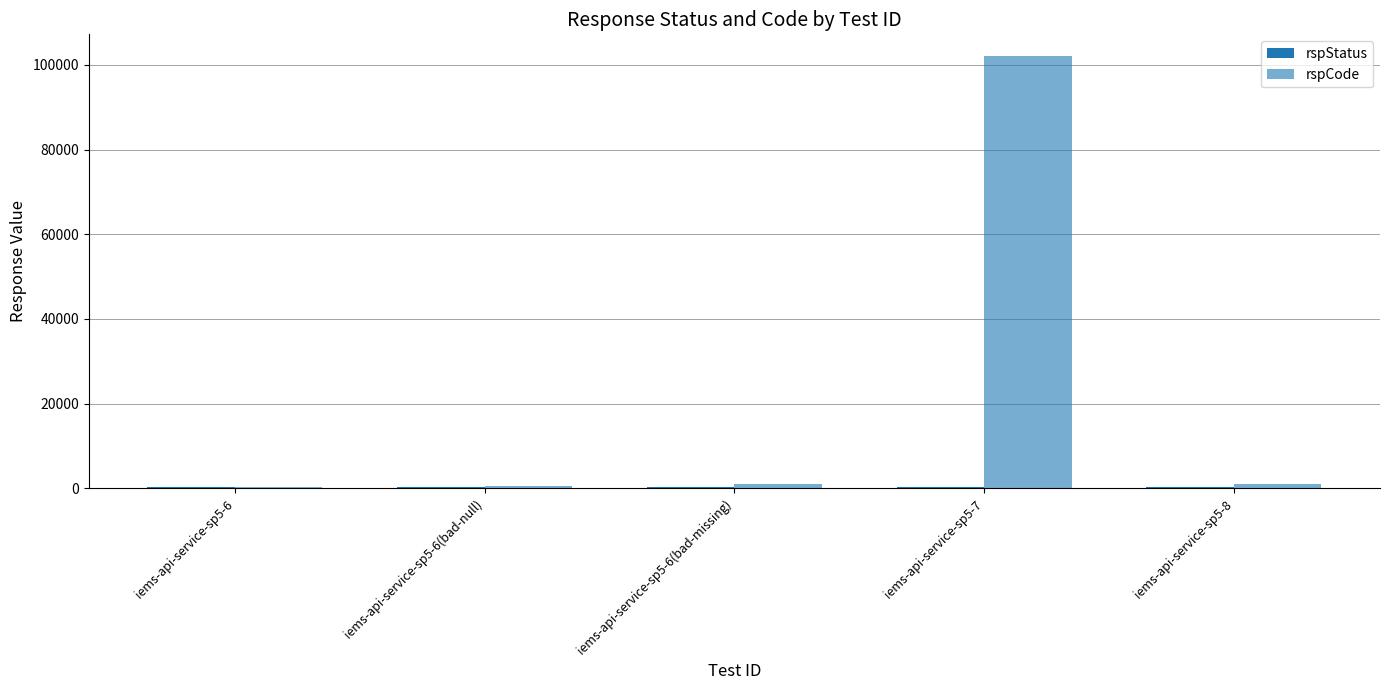

What is the sum of all rspCode values?

104804